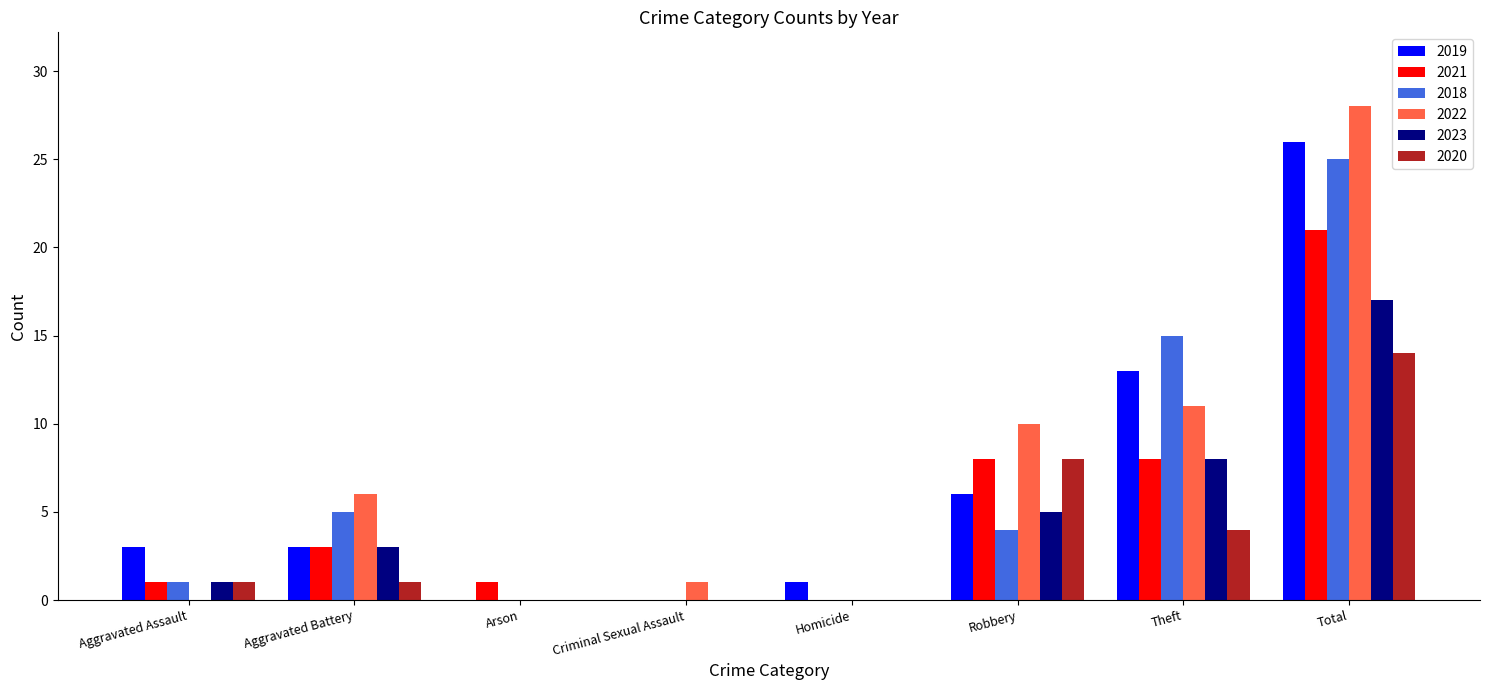

The value of 2019 at Criminal Sexual Assault is 0. True or false?

True